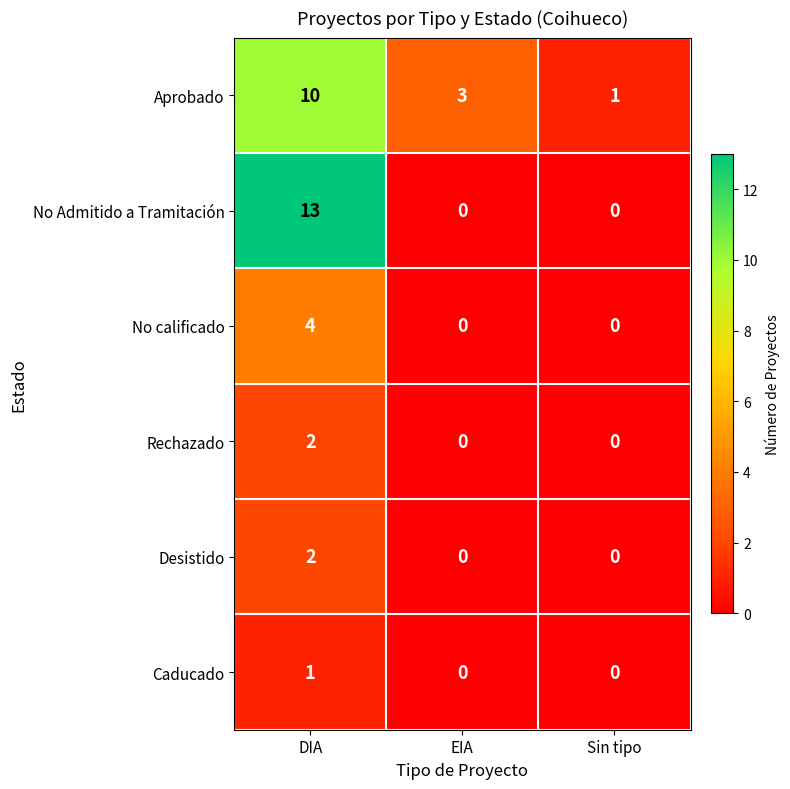

Reading left to right, what are all the values shown in this chart?

Aprobado: 10	3	1
No Admitido a Tramitación: 13	0	0
No calificado: 4	0	0
Rechazado: 2	0	0
Desistido: 2	0	0
Caducado: 1	0	0